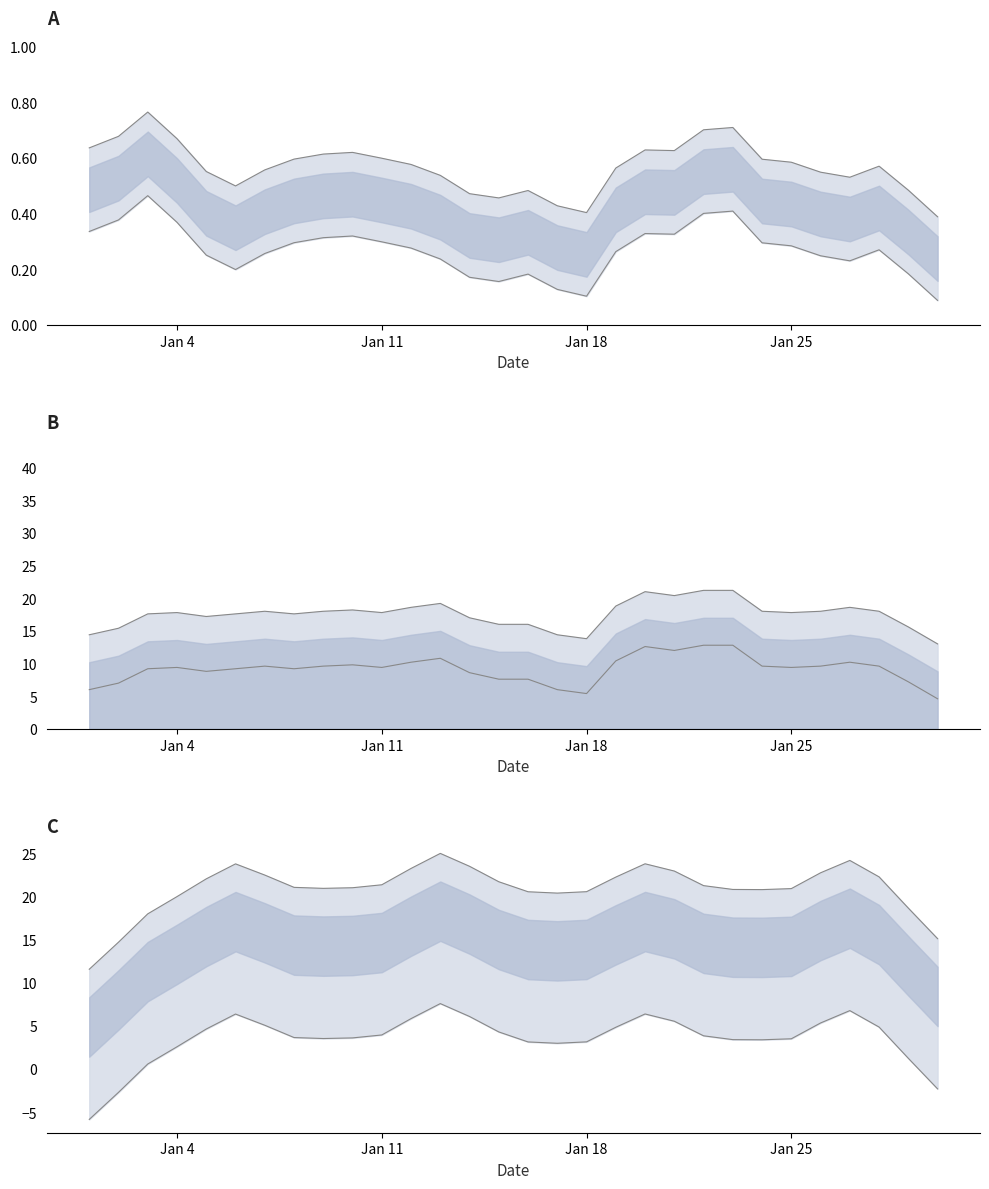

What is the difference between the maximum and second lowest values in the count upper series?

7.4